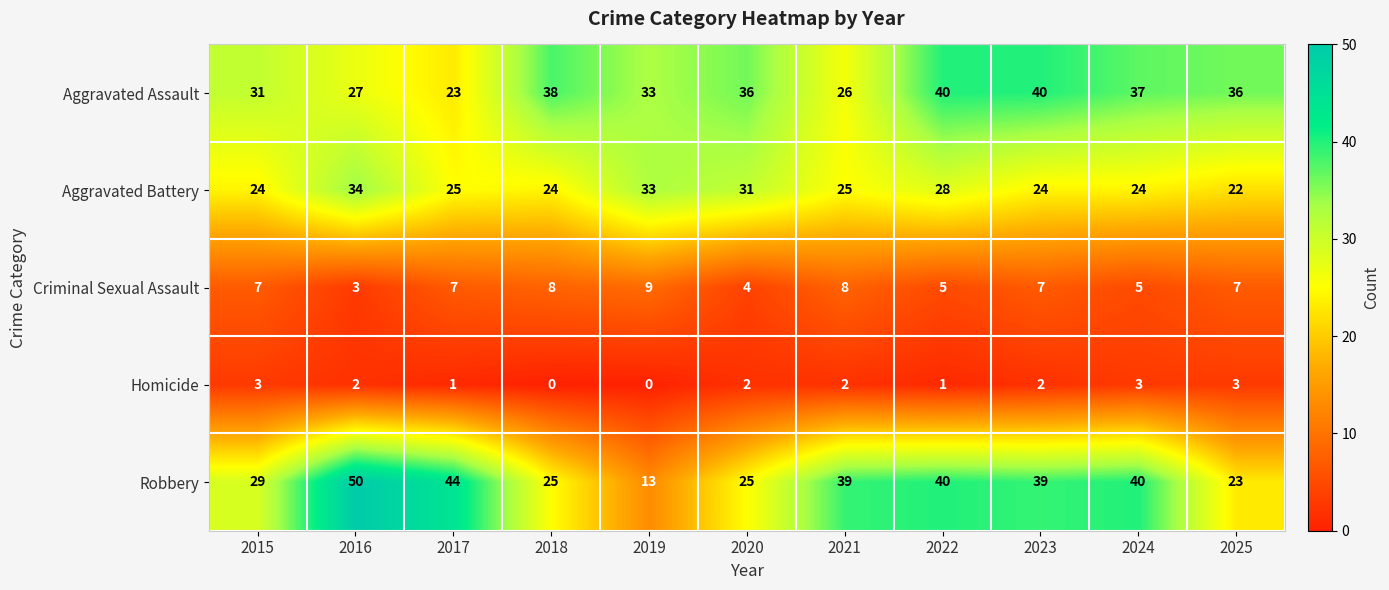

What is the difference between the maximum and second lowest values in the Homicide series?

3